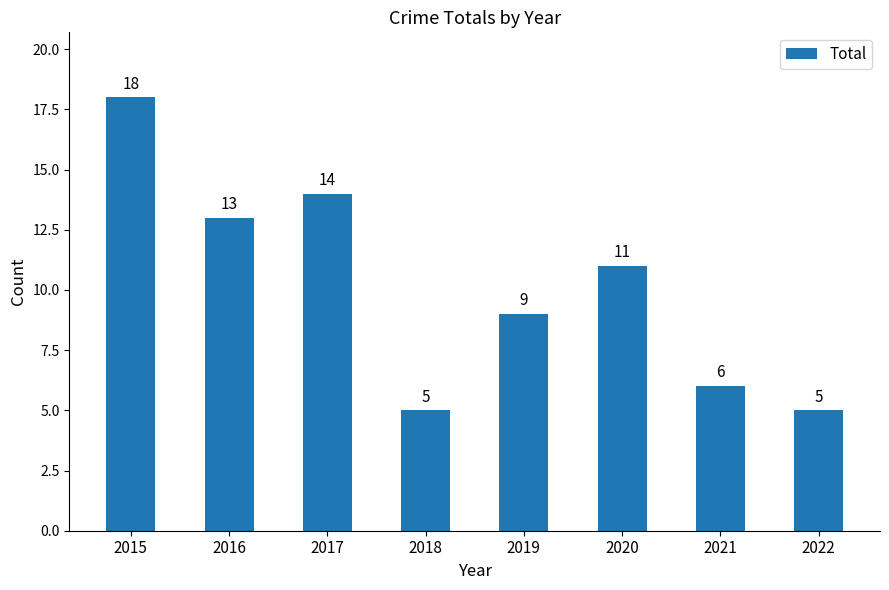

Does the chart contain stacked bars?

No